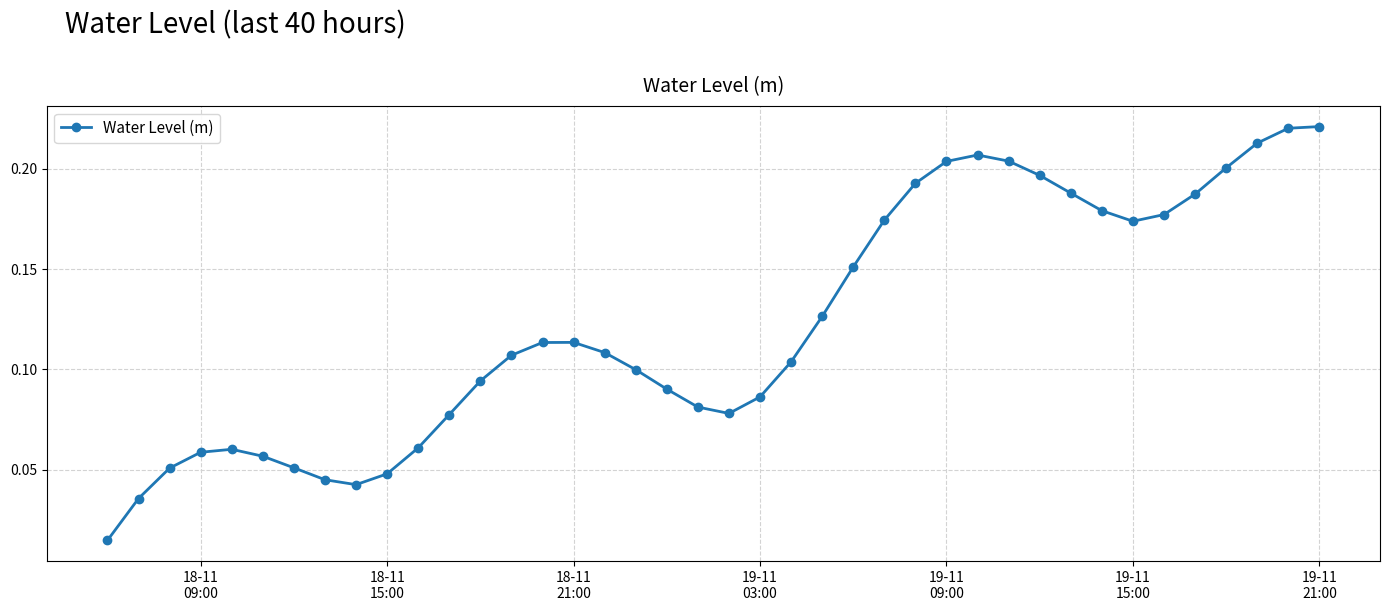

Does the chart have visible grid lines?

Yes